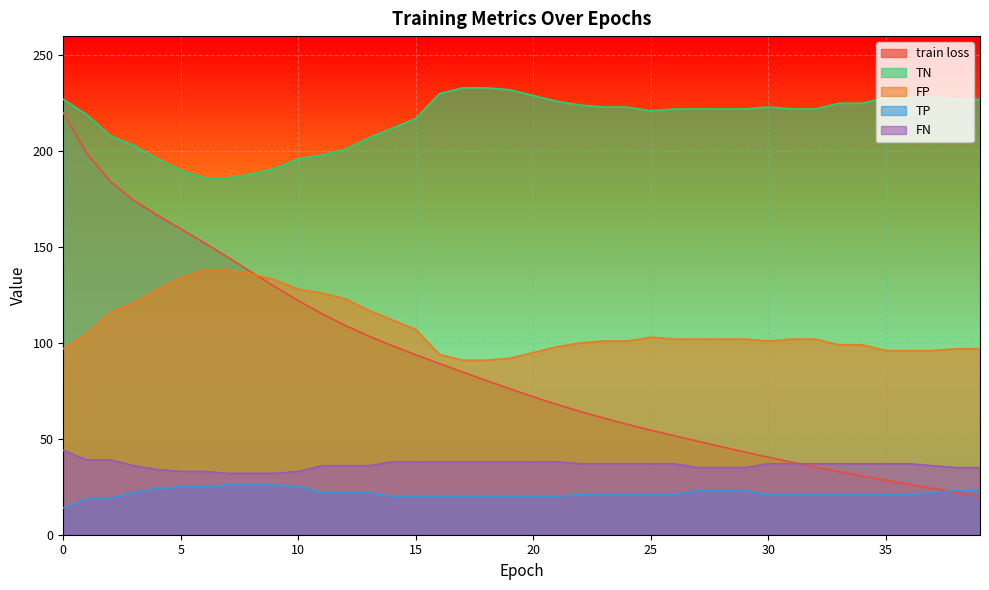

What is the sum of the FP values at 10 and 12?

251.0